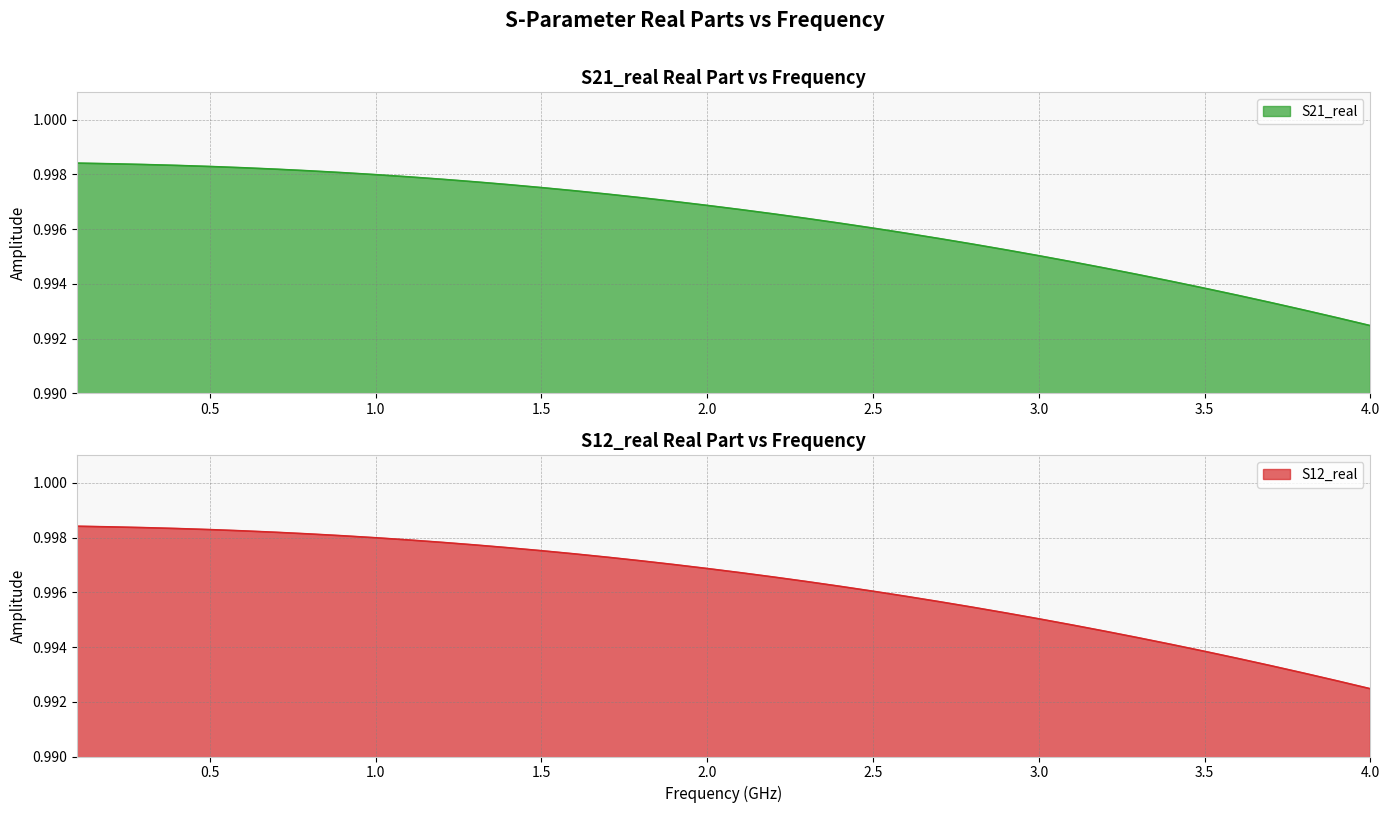

Which category has the lowest value in the S21_real series?

4.0